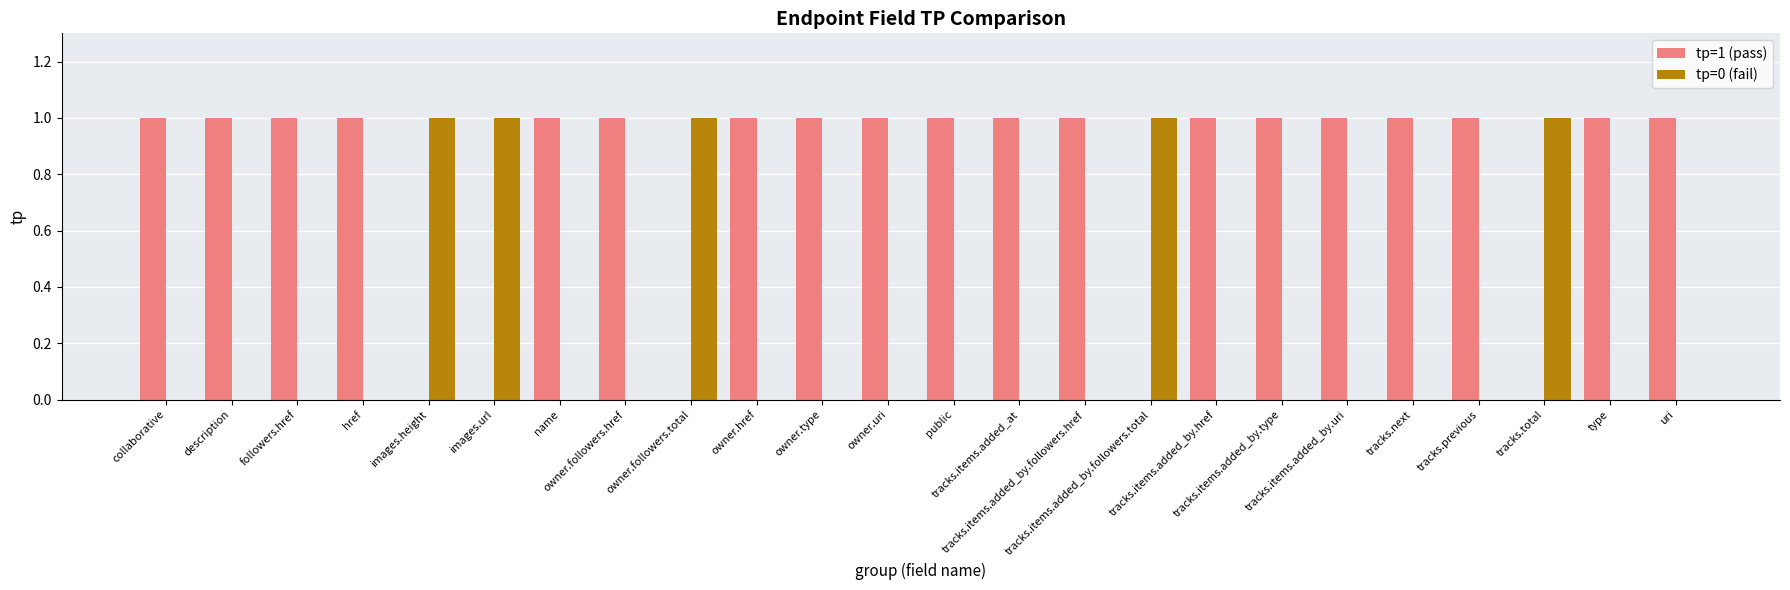

Which series has the largest total across all categories?

tp=1 (pass)